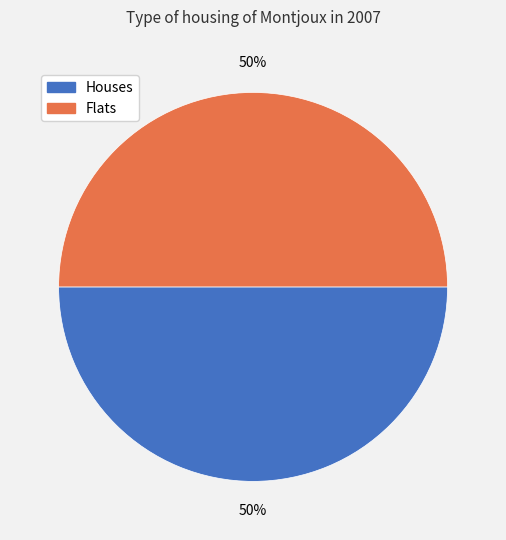

Approximately how many times larger is the value at Flats compared to Houses?

1.0